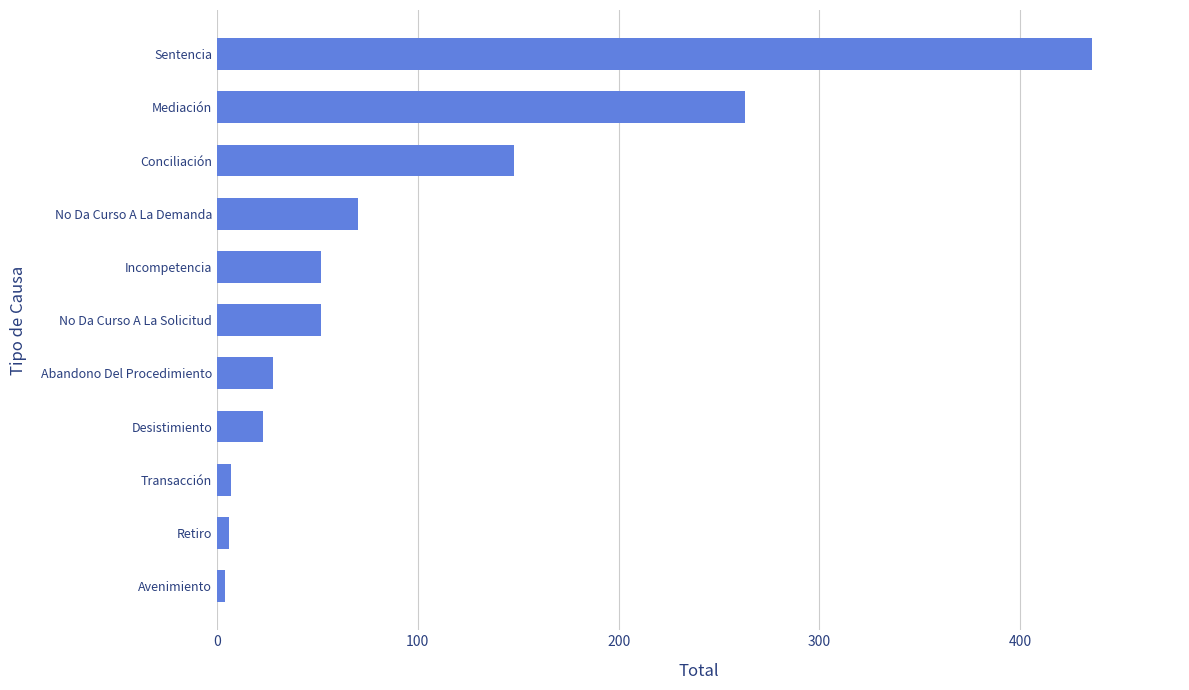

The value at No Da Curso A La Solicitud is 33. True or false?

False